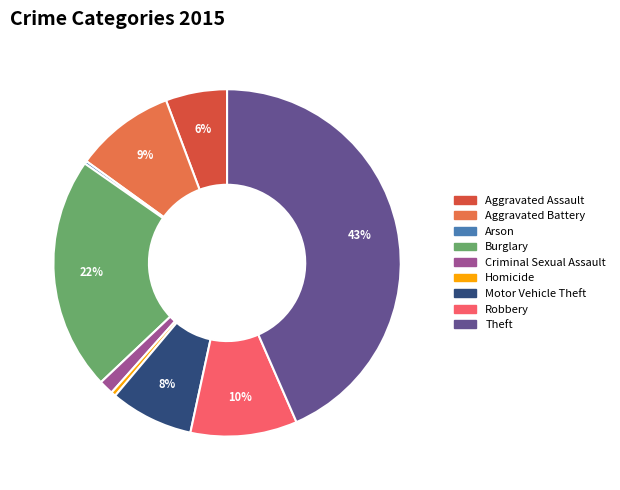

To the nearest percent, what is the average slice percentage?

11%